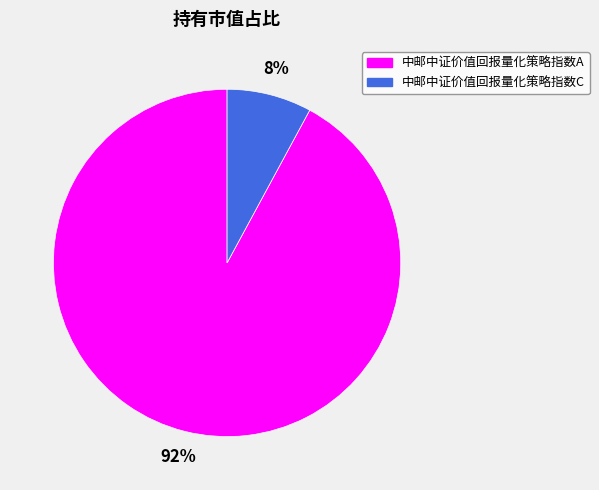

True or false: 中邮中证价值回报量化策略指数A accounts for 81% of the total.

False